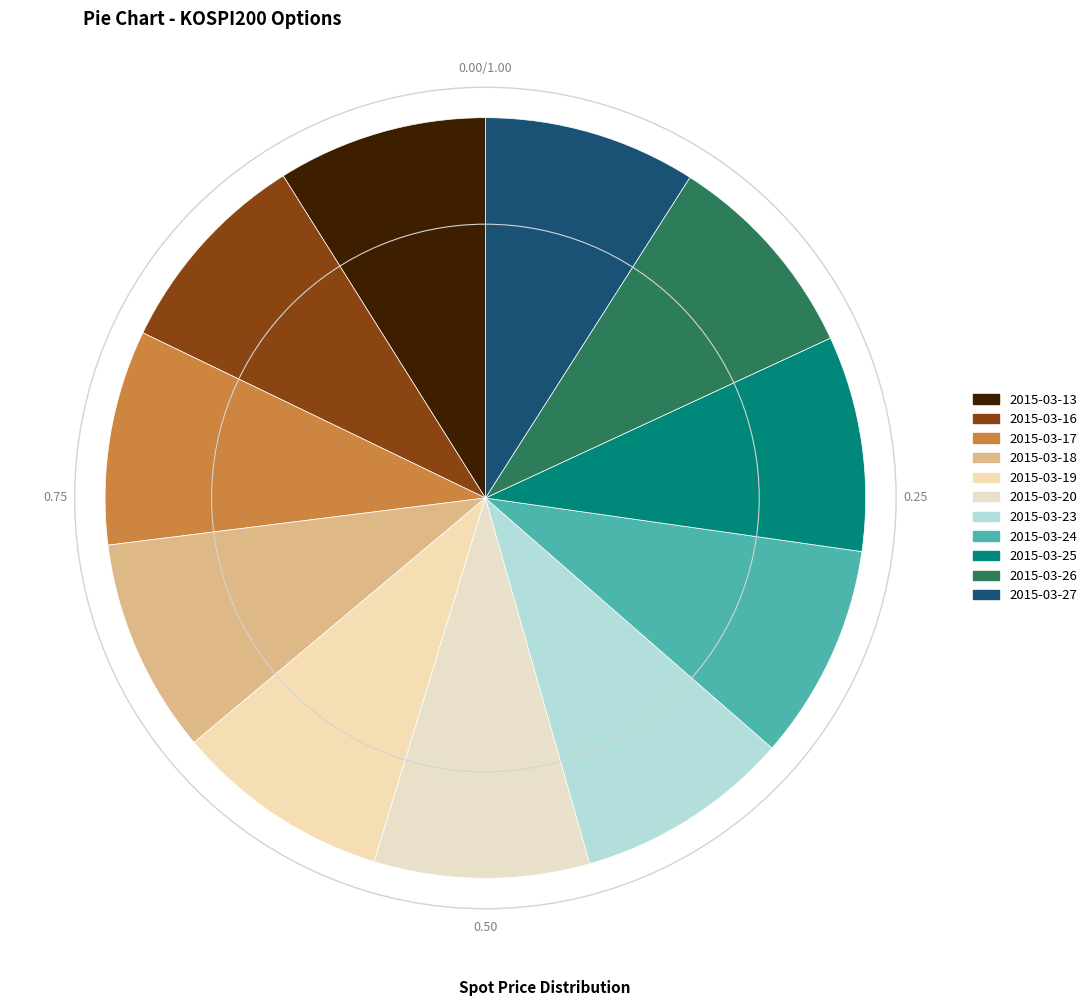

What is the smallest slice in the pie chart?

2015-03-13